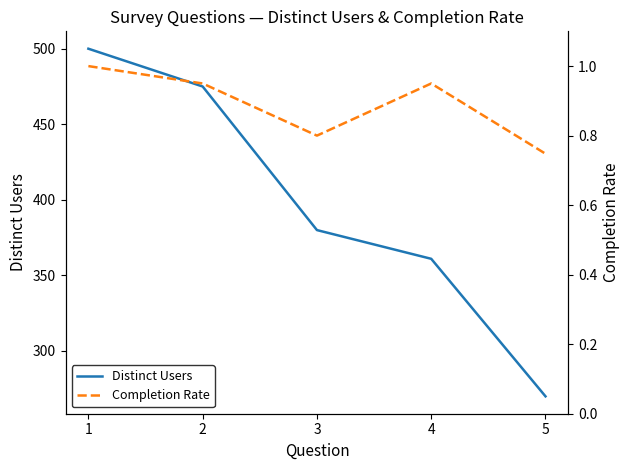

True or false: Distinct Users and Completion Rate cross at least once.

False